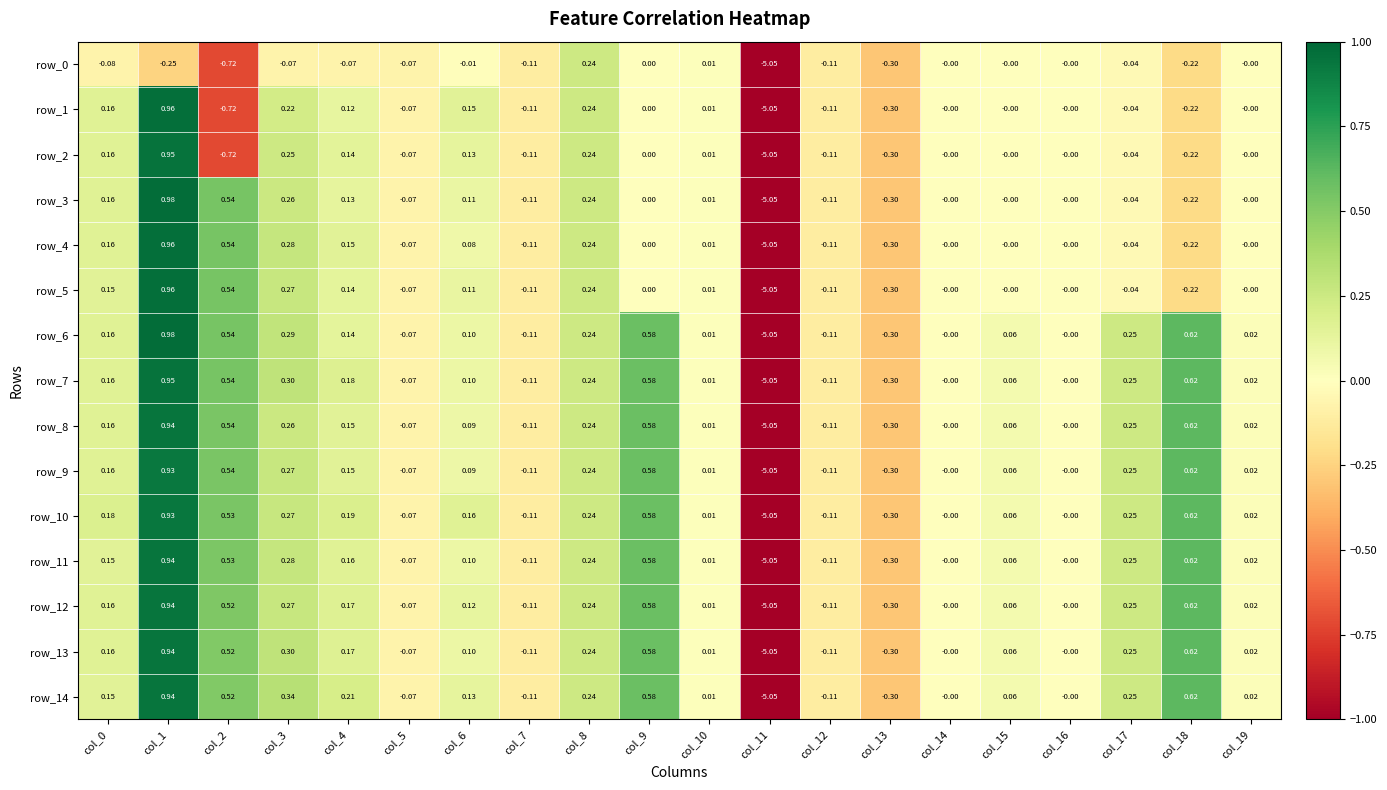

What is the sum of all row_11 values?

-1.7